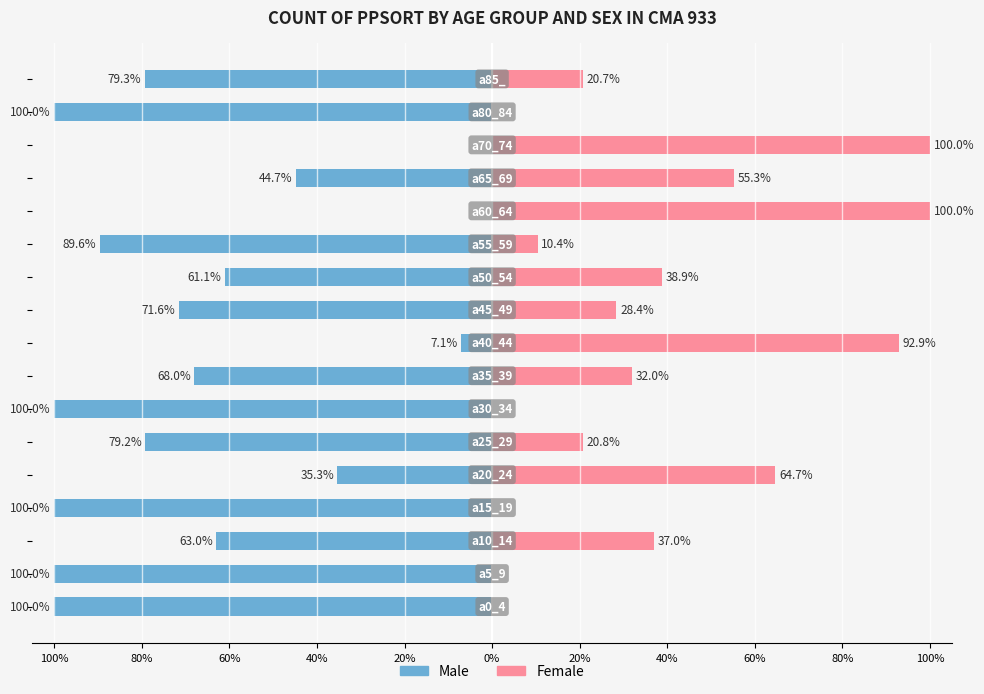

Rank the series at 60% from highest to lowest value.

Female, Male